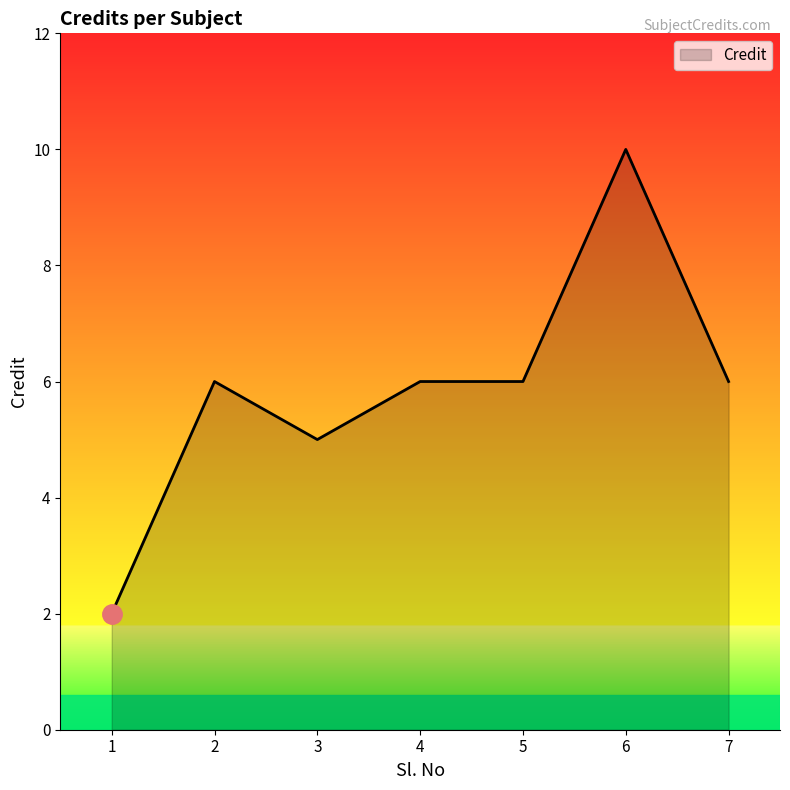

What is the ratio of the value at 2 to the value at 1?

3.0